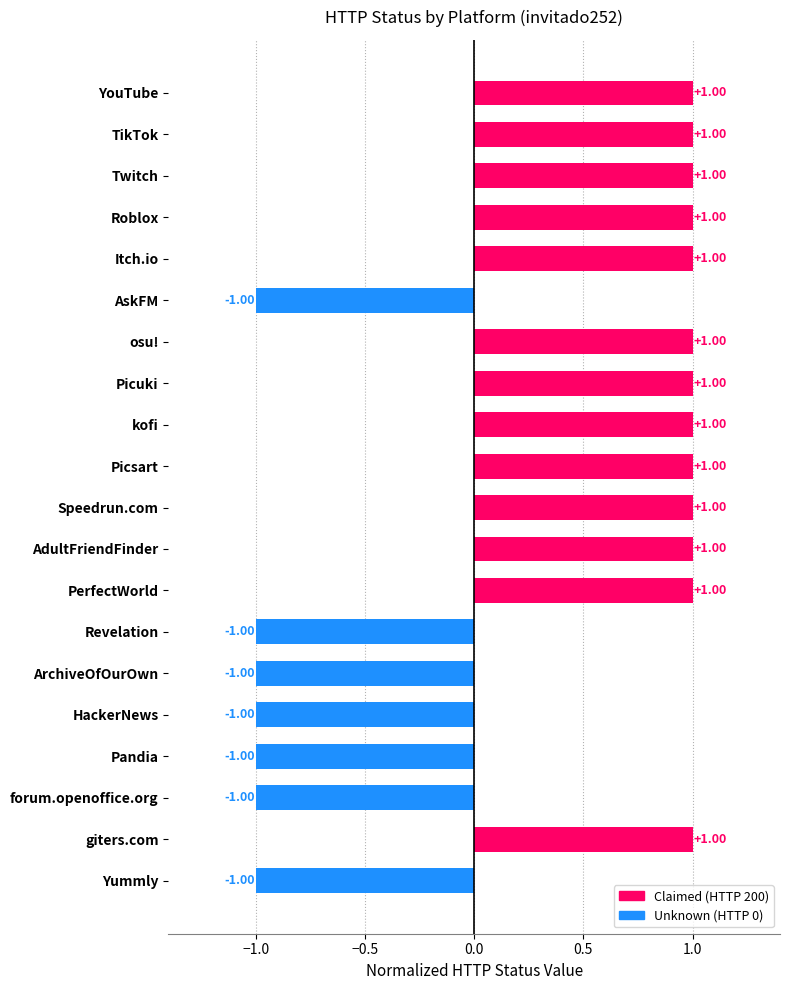

What is the label of the 4th bar from the top?

Roblox